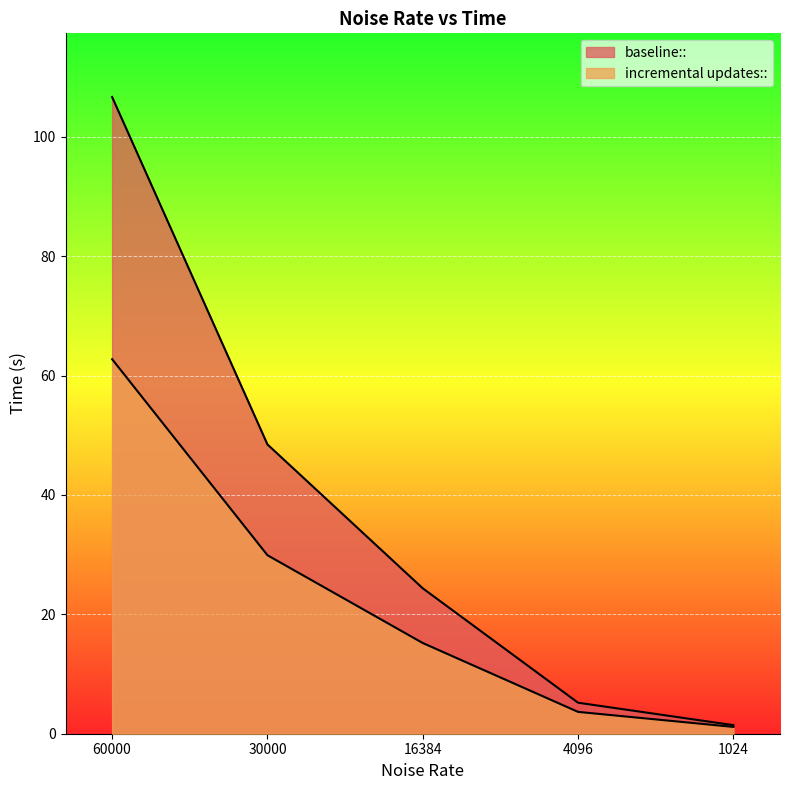

List the series in order of their peak value, highest first.

baseline::, incremental updates::